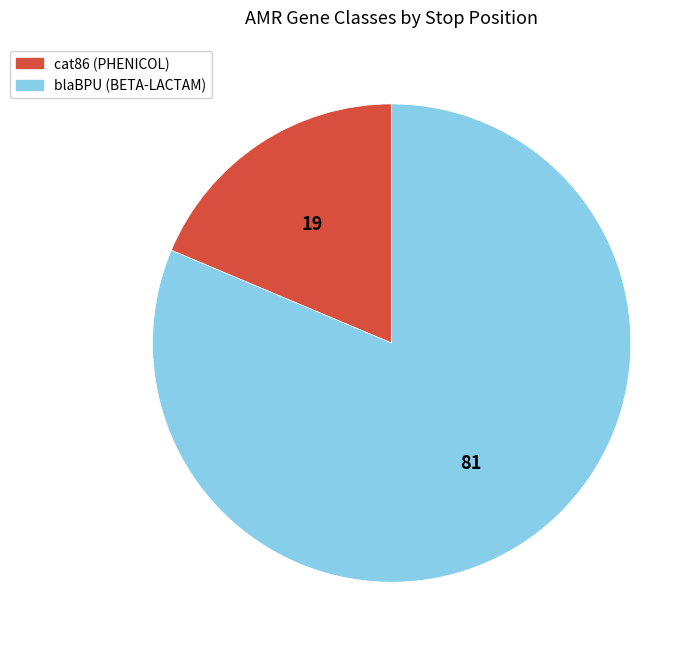

True or false: blaBPU (BETA-LACTAM) accounts for 92% of the total.

False